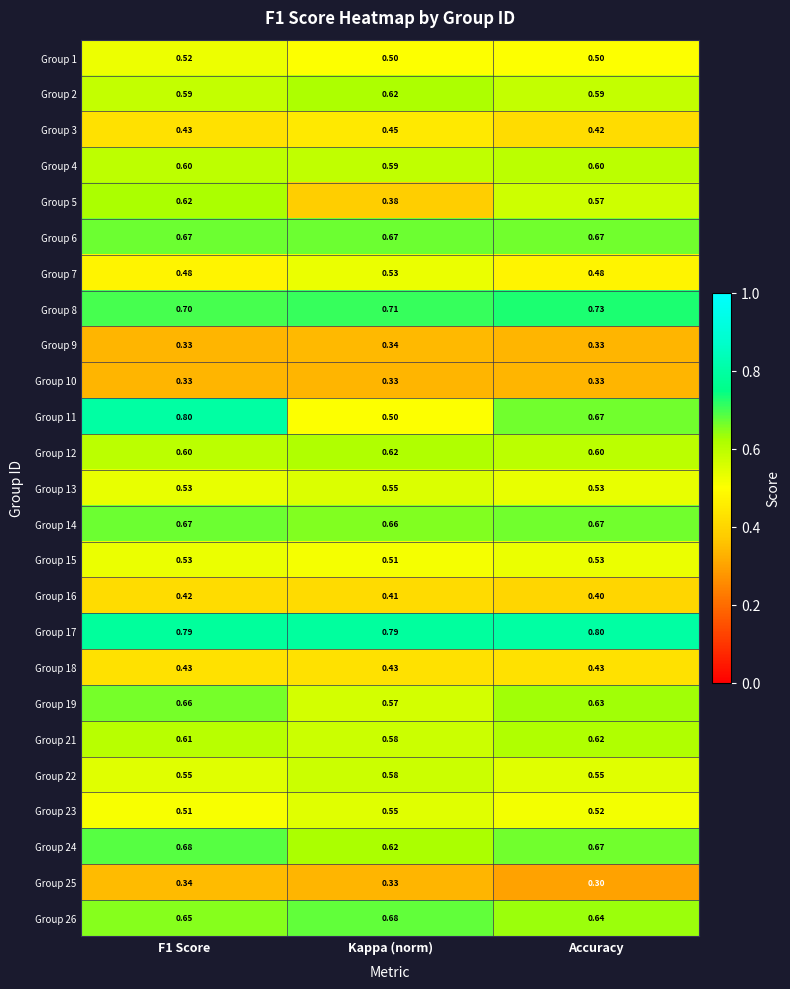

Is the value of Group 16 at Accuracy greater than the value of Group 6 at F1 Score?

No